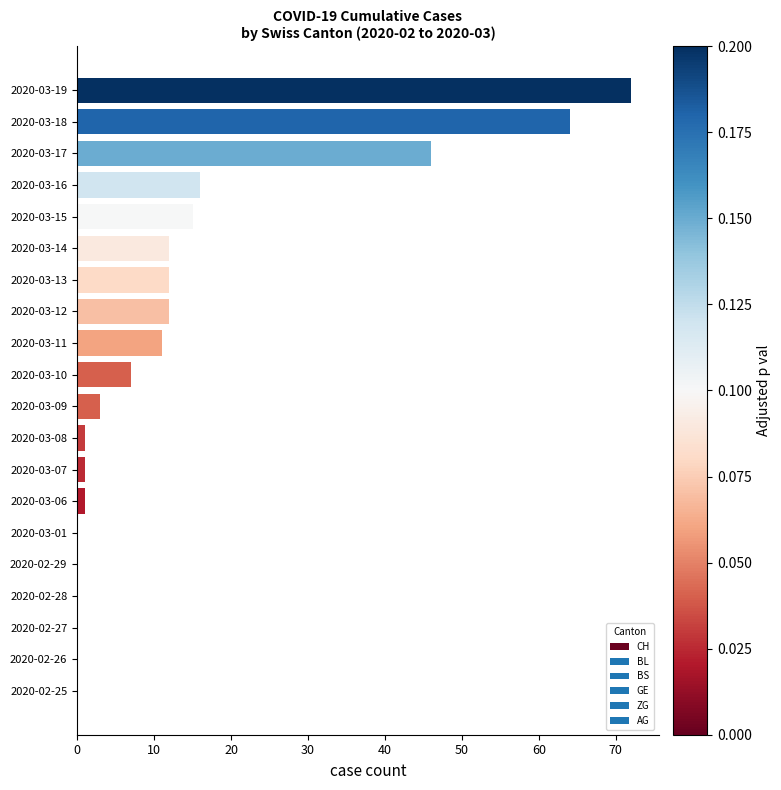

What is the sum of all values?

273